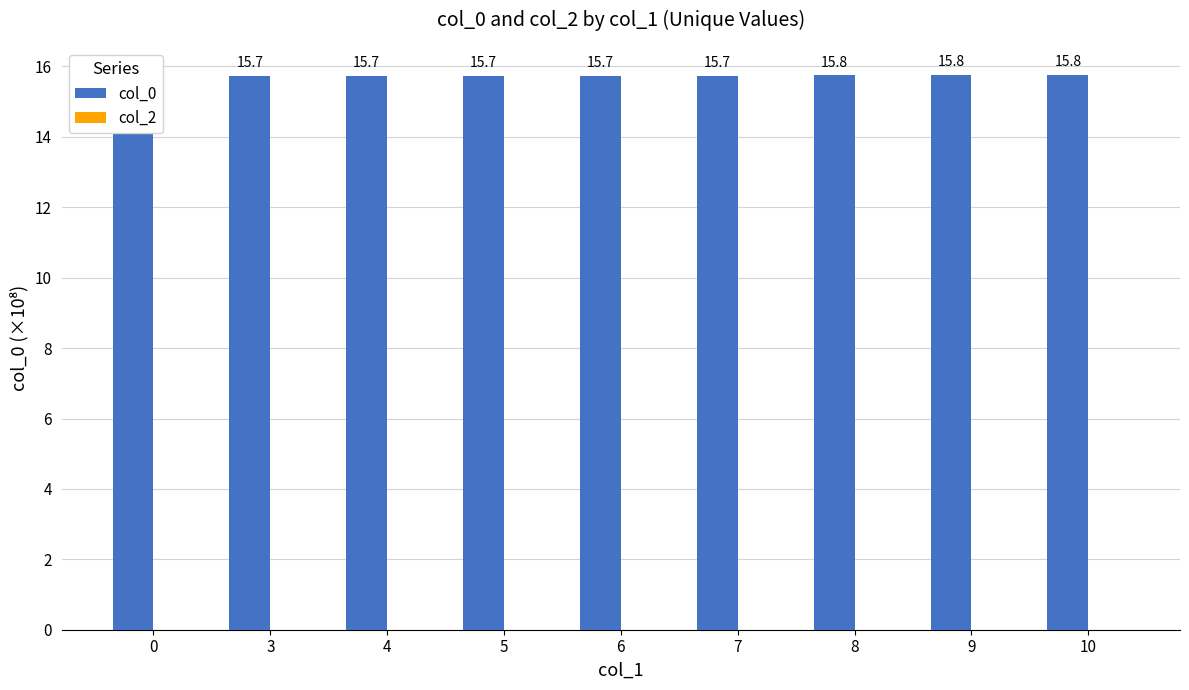

At which category is the sum across all series the highest?

10